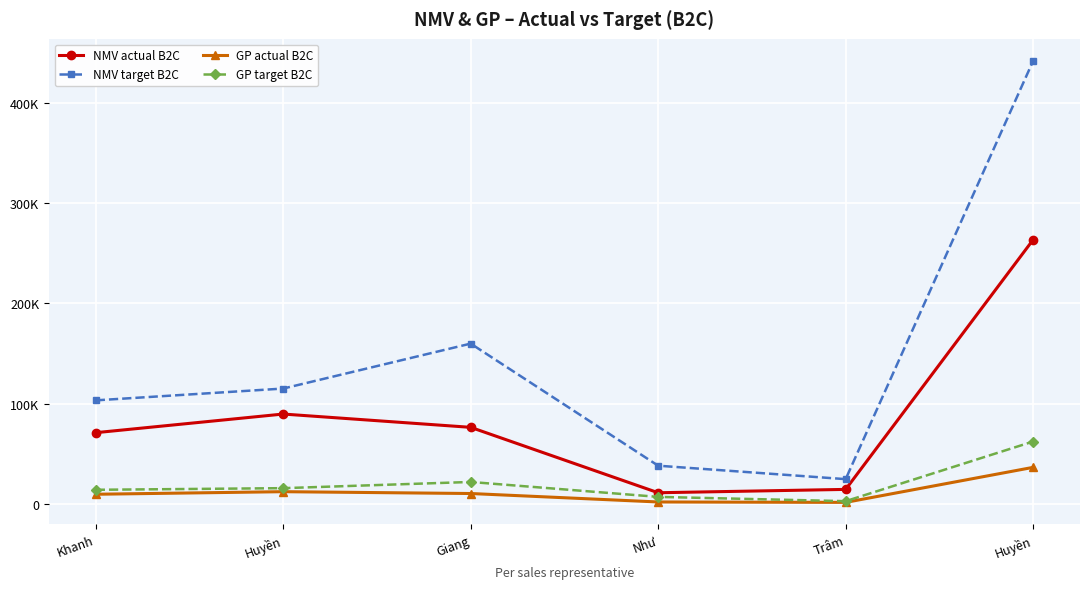

What is the average value of the GP target B2C series?

20795.8